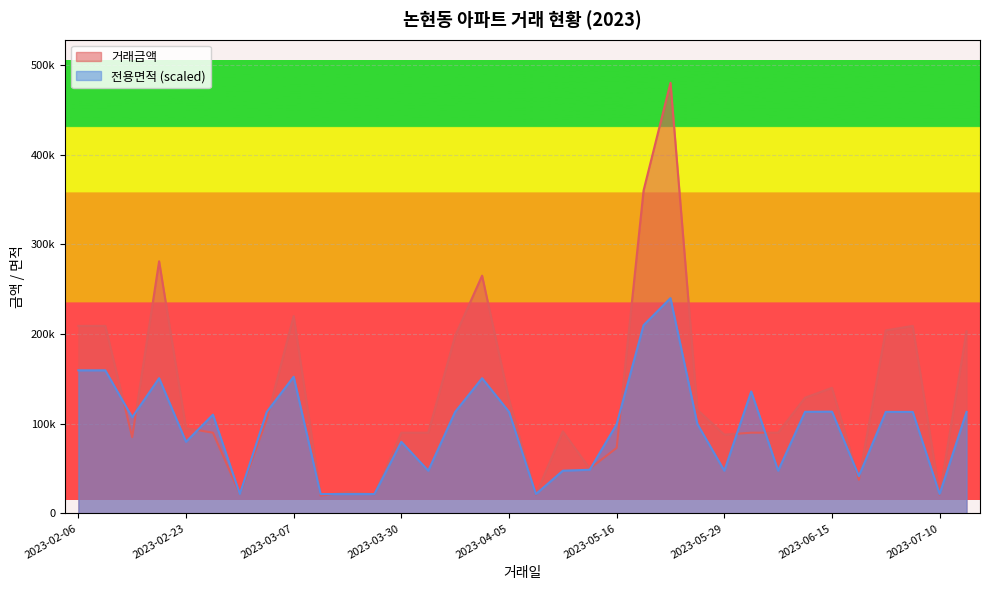

What is the spread (max minus min) of values at 2023-06-05?

42378.5